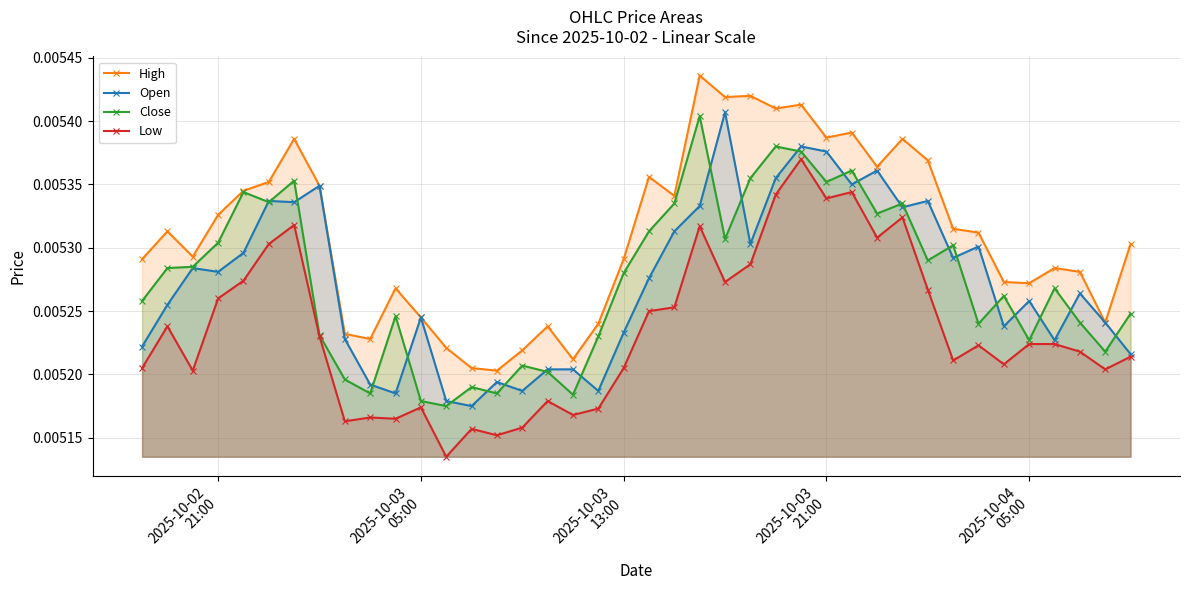

Rank the series by their maximum value, from lowest to highest.

Low, Close, Open, High